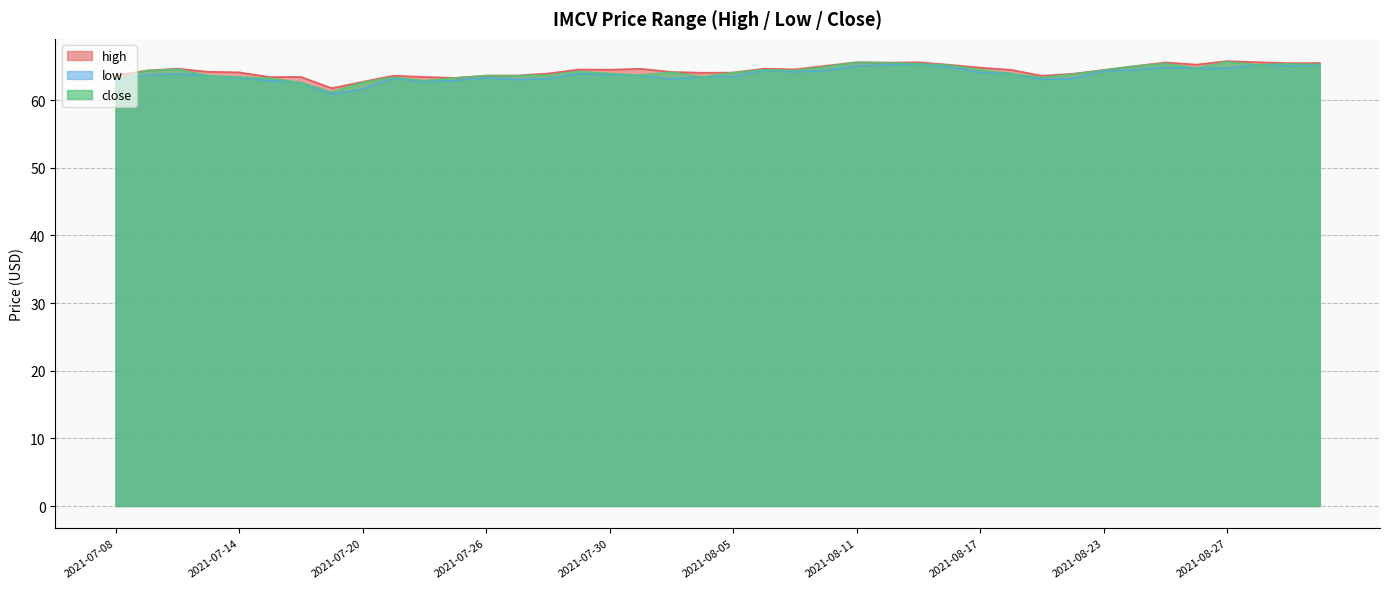

What are all the series names shown in the legend?

high, low, close